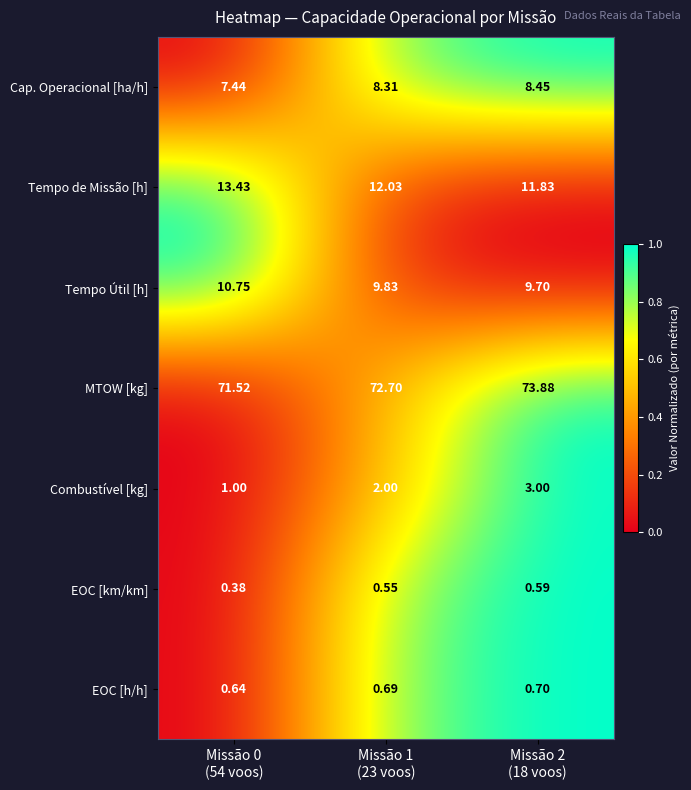

Which series has the largest total across all categories?

MTOW [kg]